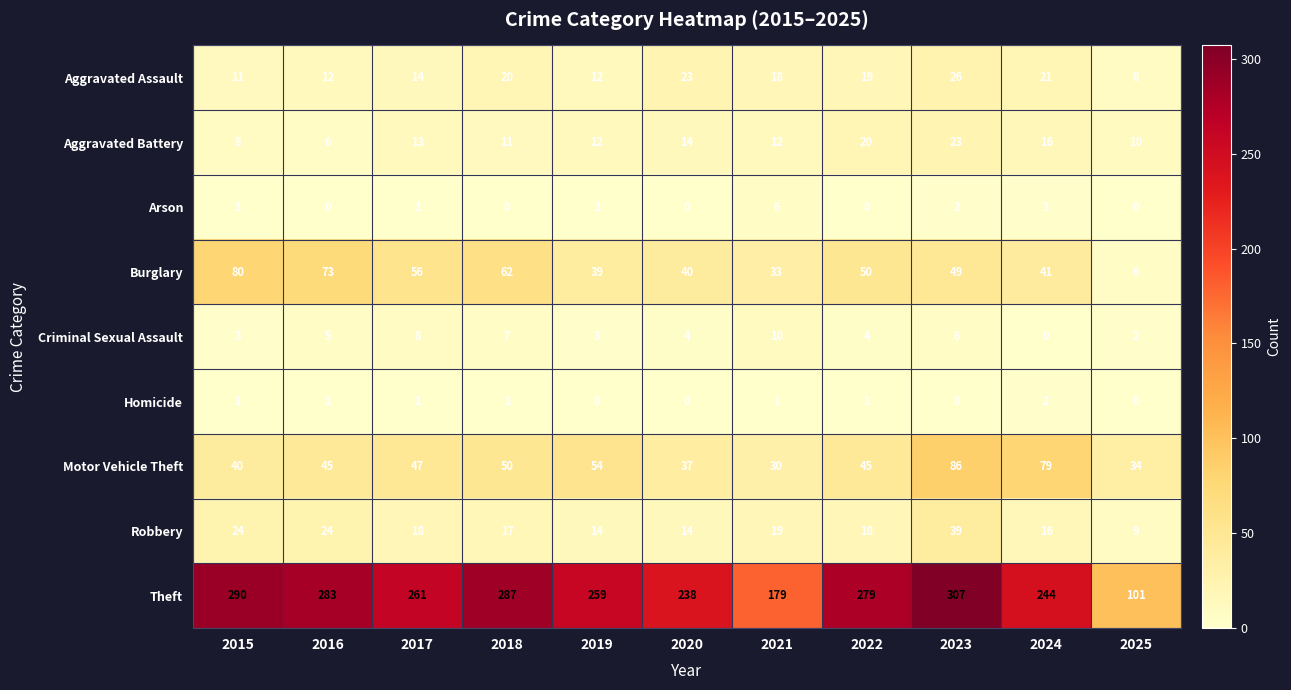

What is the greatest value displayed?

307